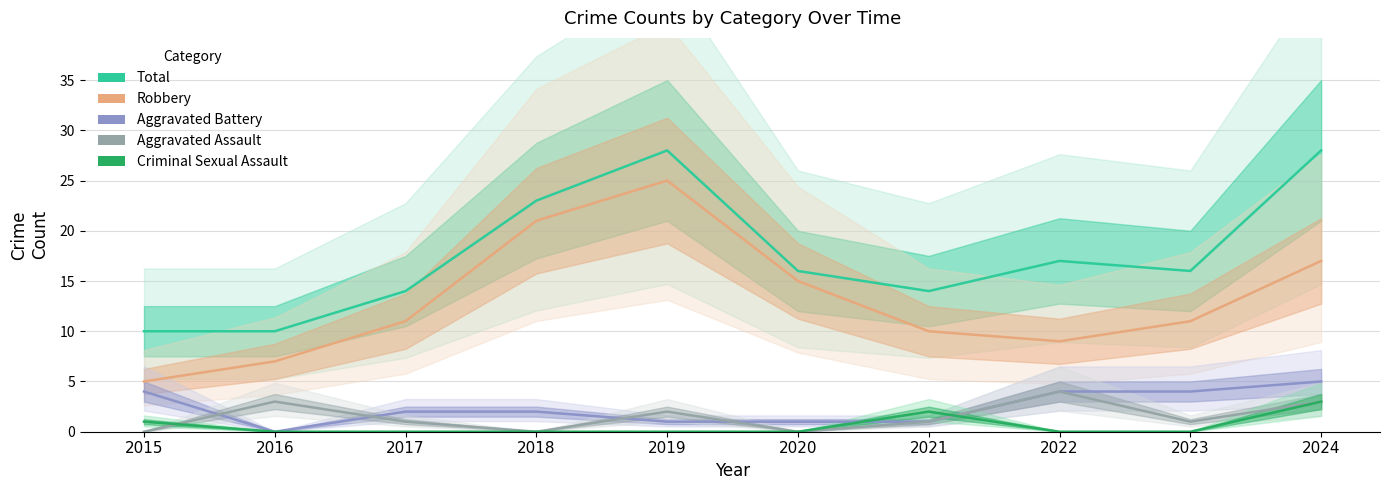

Reading left to right, list all the values displayed in this chart.

Total: 2015=10	2016=10	2017=14	2018=23	2019=28	2020=16	2021=14	2022=17	2023=16	2024=28
Robbery: 2015=5	2016=7	2017=11	2018=21	2019=25	2020=15	2021=10	2022=9	2023=11	2024=17
Aggravated Battery: 2015=4	2016=0	2017=2	2018=2	2019=1	2020=1	2021=1	2022=4	2023=4	2024=5
Aggravated Assault: 2015=0	2016=3	2017=1	2018=0	2019=2	2020=0	2021=1	2022=4	2023=1	2024=3
Criminal Sexual Assault: 2015=1	2016=0	2017=0	2018=0	2019=0	2020=0	2021=2	2022=0	2023=0	2024=3